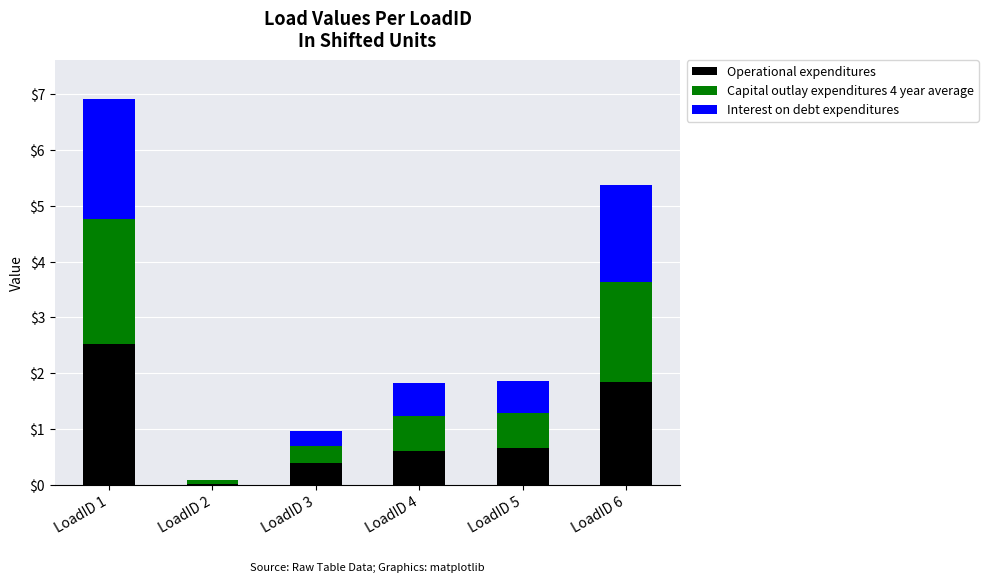

Which category has the highest value in the Operational expenditures series?

LoadID 1